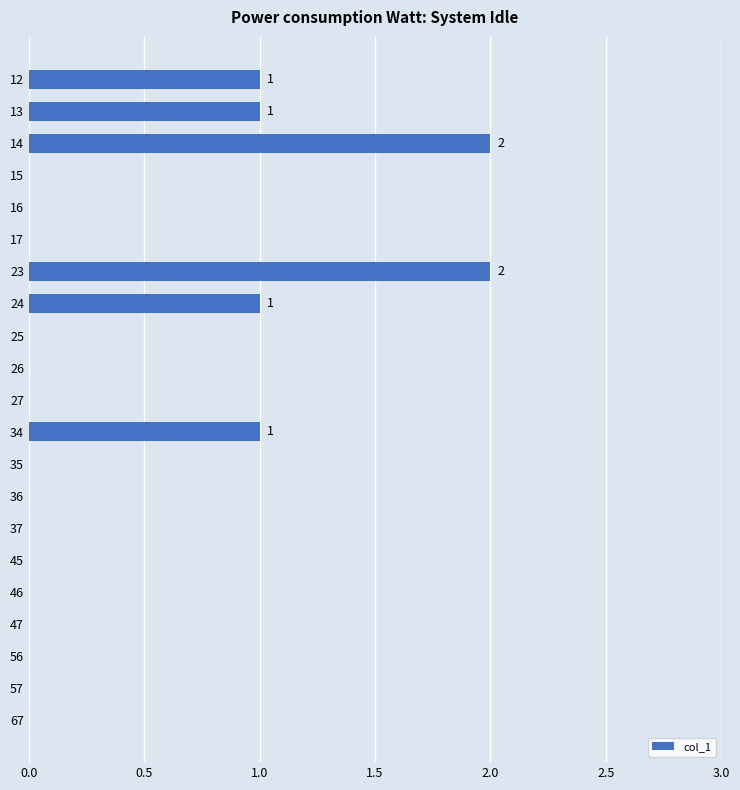

Reading top to bottom, list all the values displayed in this chart.

12=1	13=1	14=2	15=0	16=0	17=0	23=2	24=1	25=0	26=0	27=0	34=1	35=0	36=0	37=0	45=0	46=0	47=0	56=0	57=0	67=0